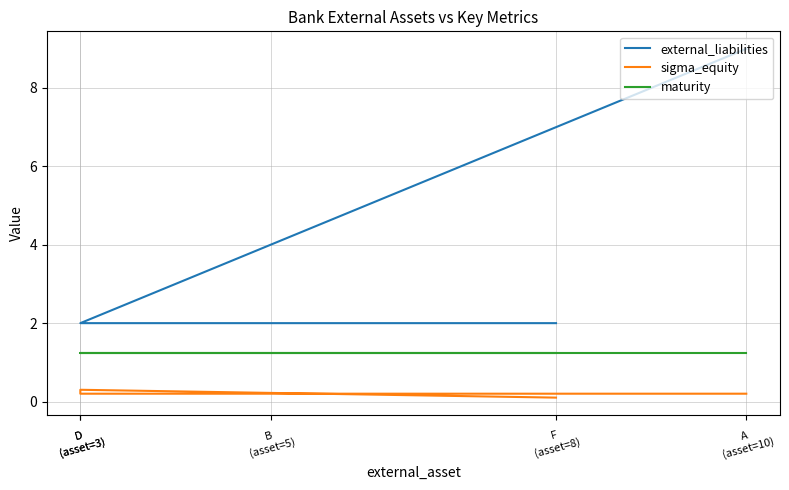

True or false: maturity and external_liabilities intersect in this chart.

False